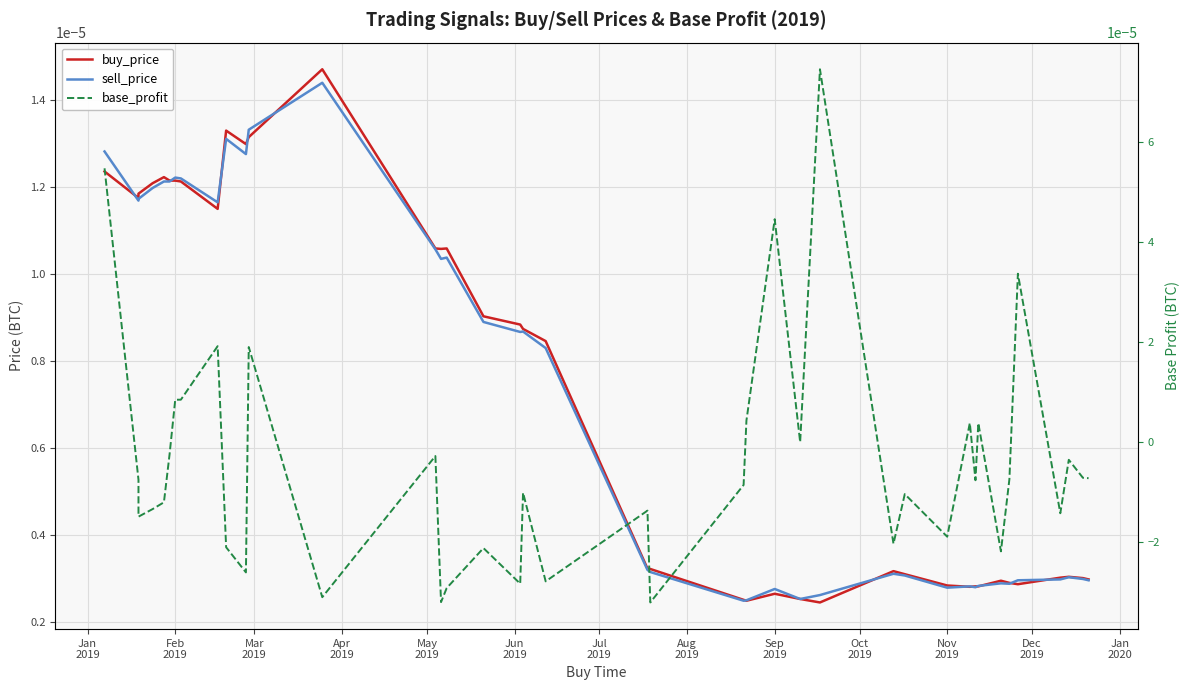

True or false: buy_price has a value of 0.0 at May
2019.

True